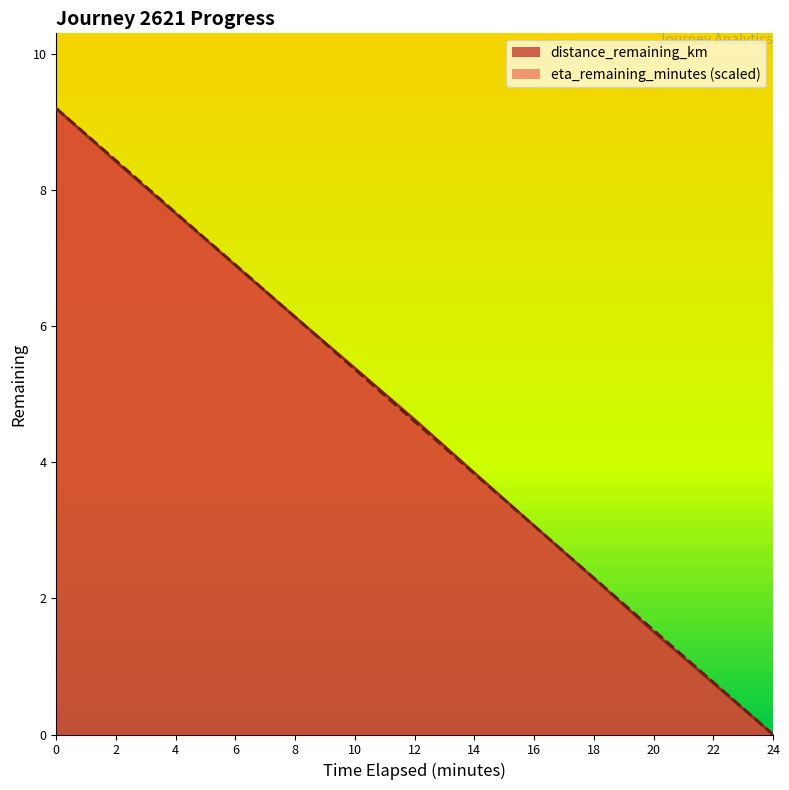

The distance_remaining_km series shows 5.4 at 10.0. True or false?

True